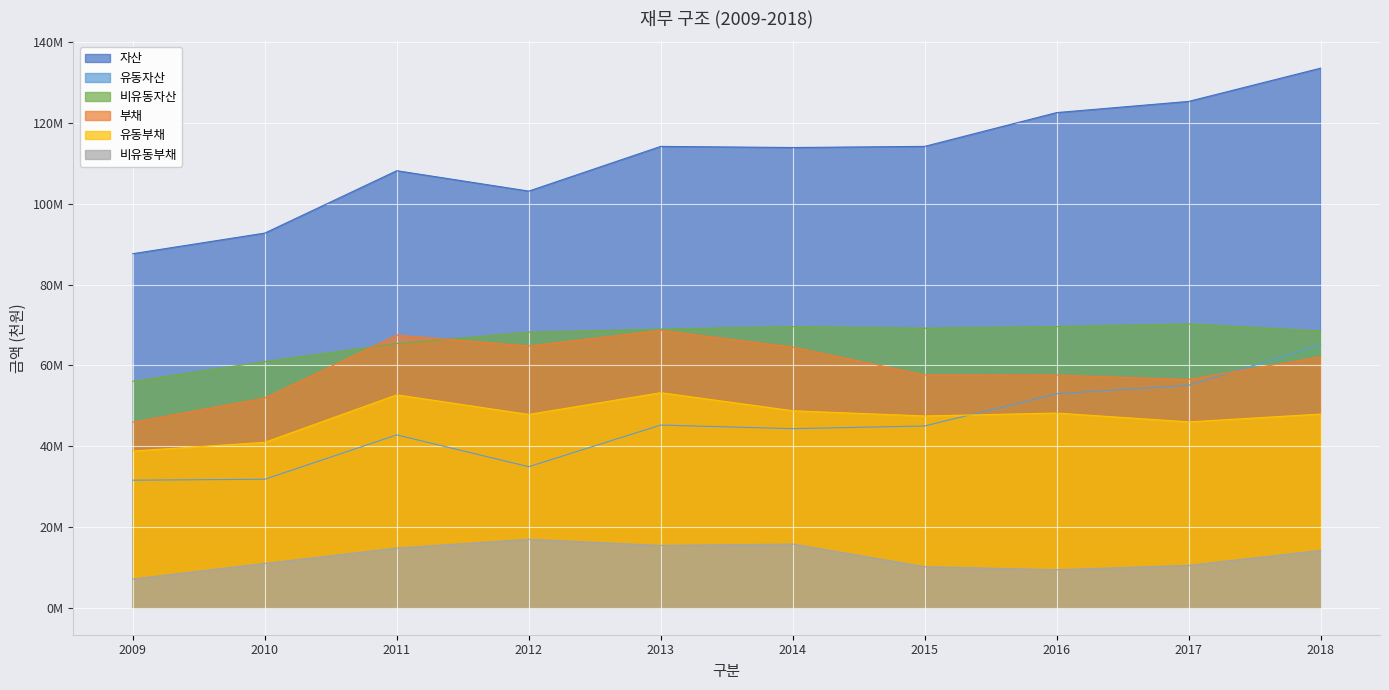

Which series changed the most between 2012 and 2014?

자산